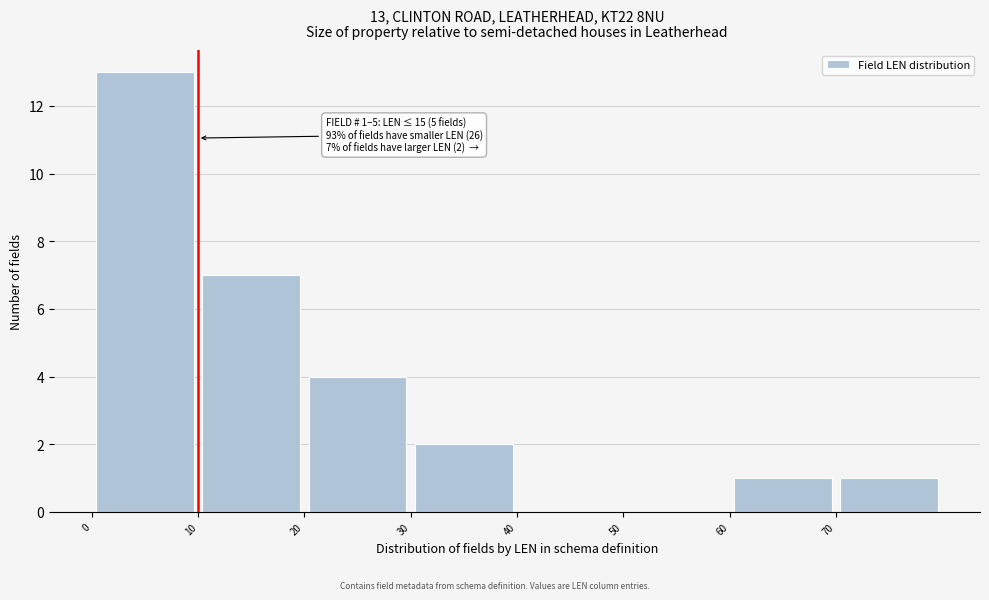

Which range on the x-axis has the tallest bar?

0 to 10